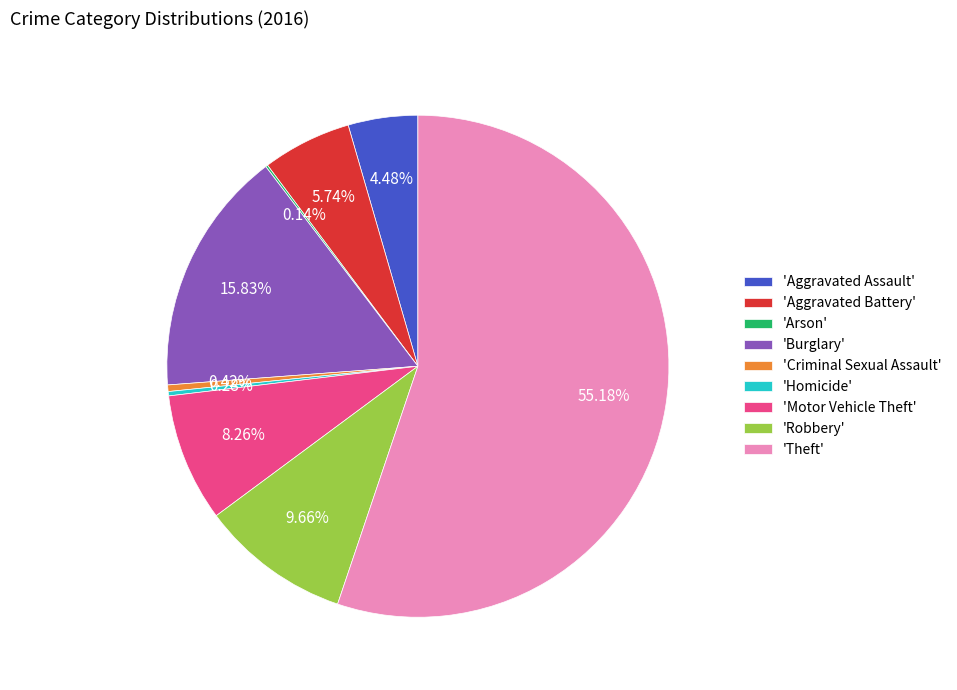

Which category accounts for the majority?

'Theft'